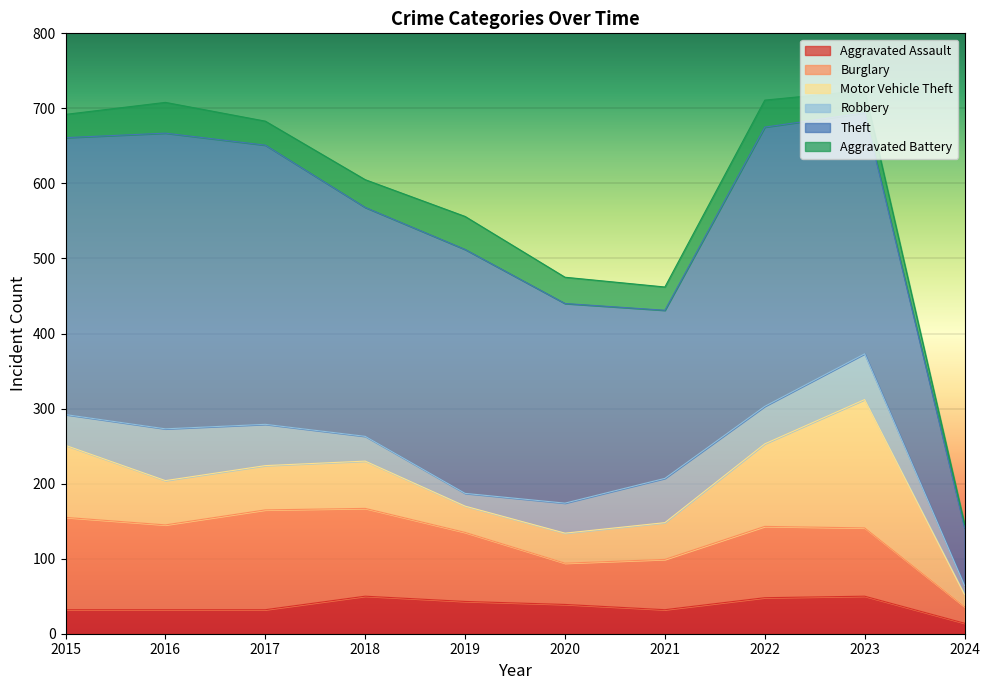

What are all the series names shown in the legend?

Aggravated Assault, Burglary, Motor Vehicle Theft, Robbery, Theft, Aggravated Battery